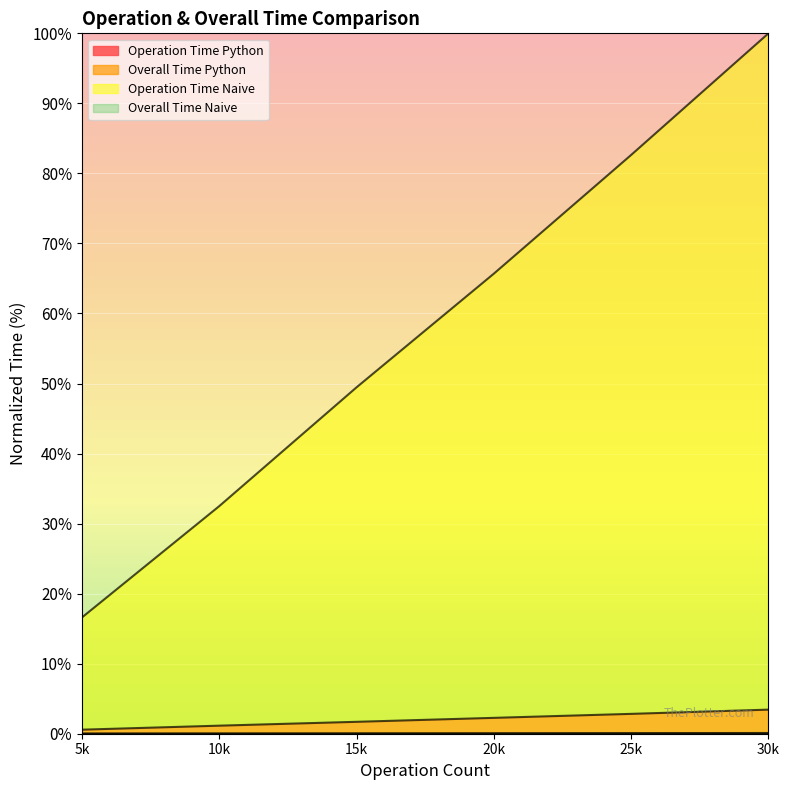

How many lines are shown in the chart?

4